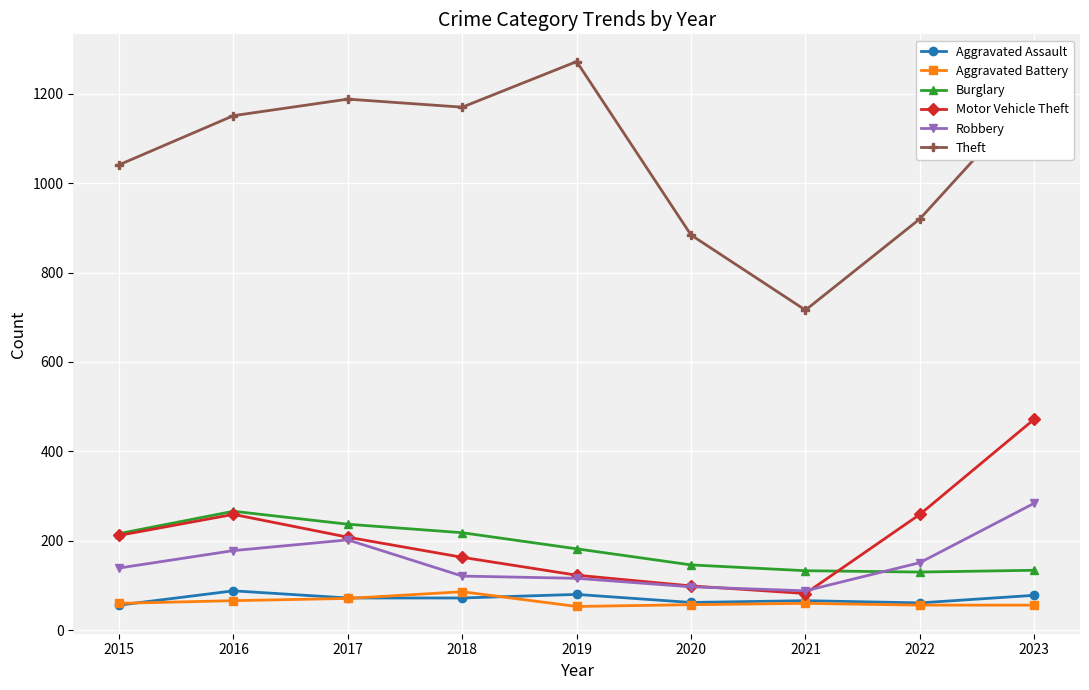

What is the value of the Robbery point at the 5th from the left?

116